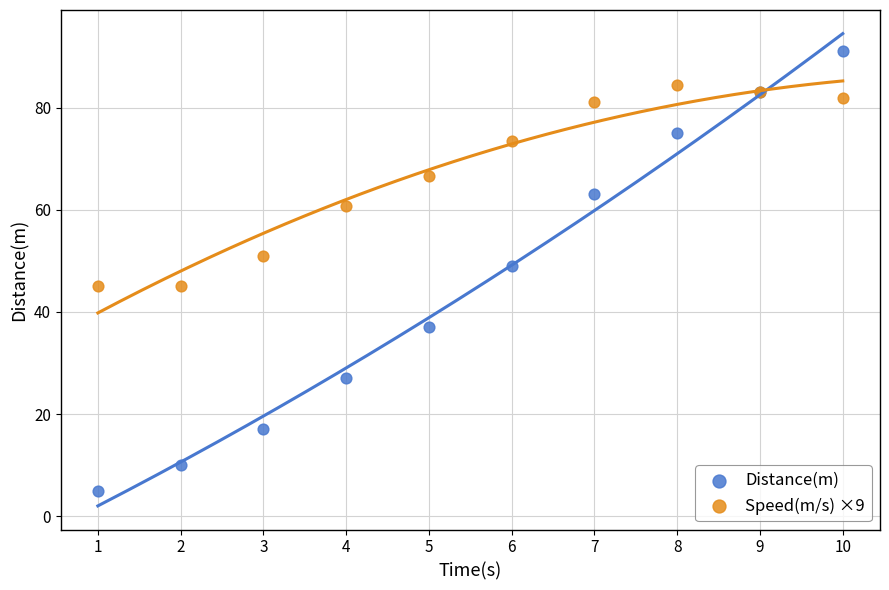

Which series reaches the minimum Y coordinate?

Distance(m)